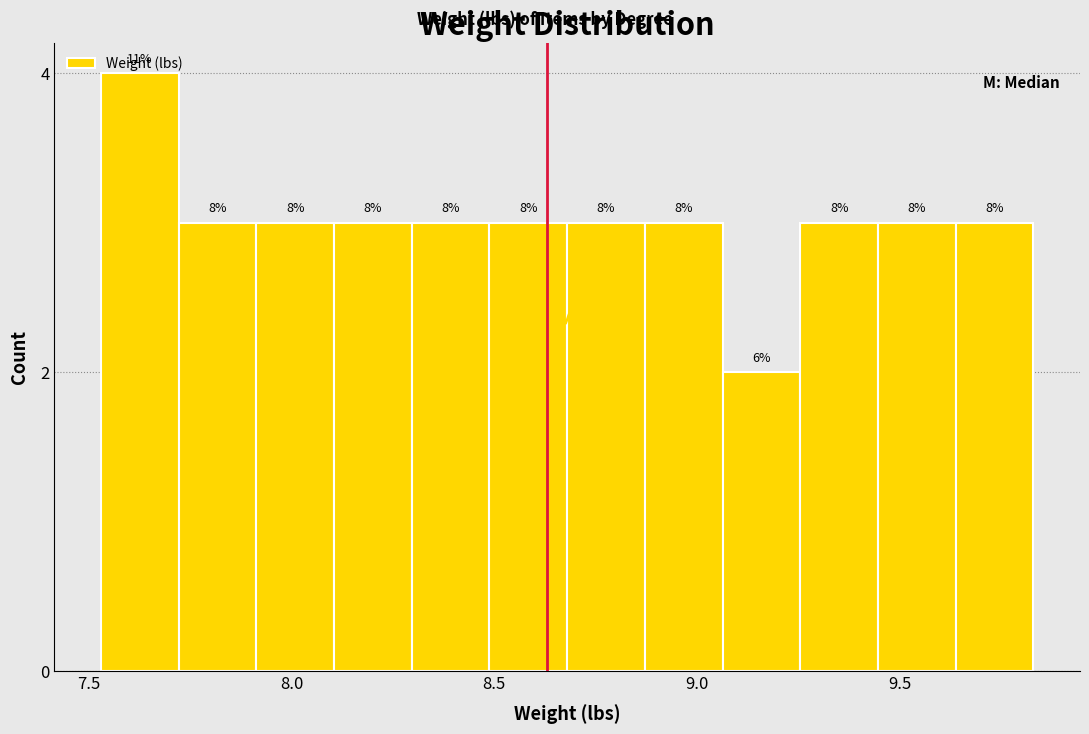

Read against the x-axis, roughly where is the centre of the tallest bar?

7.65